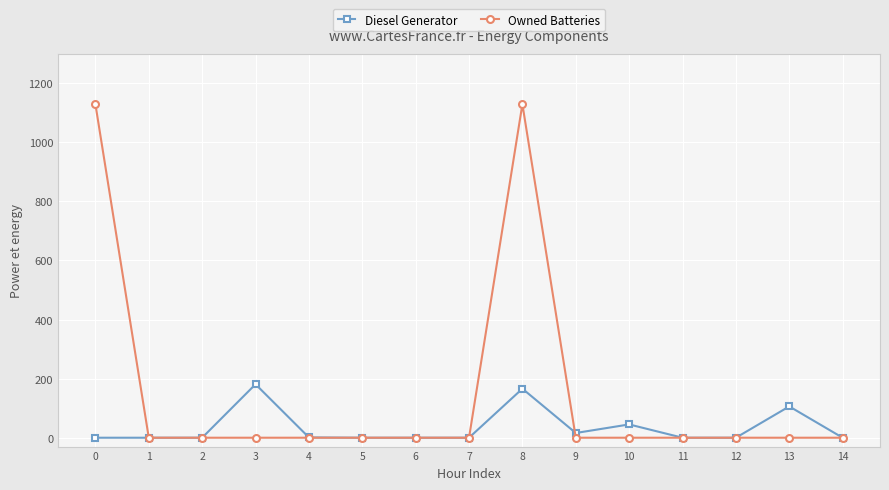

What is the value of the Diesel Generator point at the 10th from the left?

16